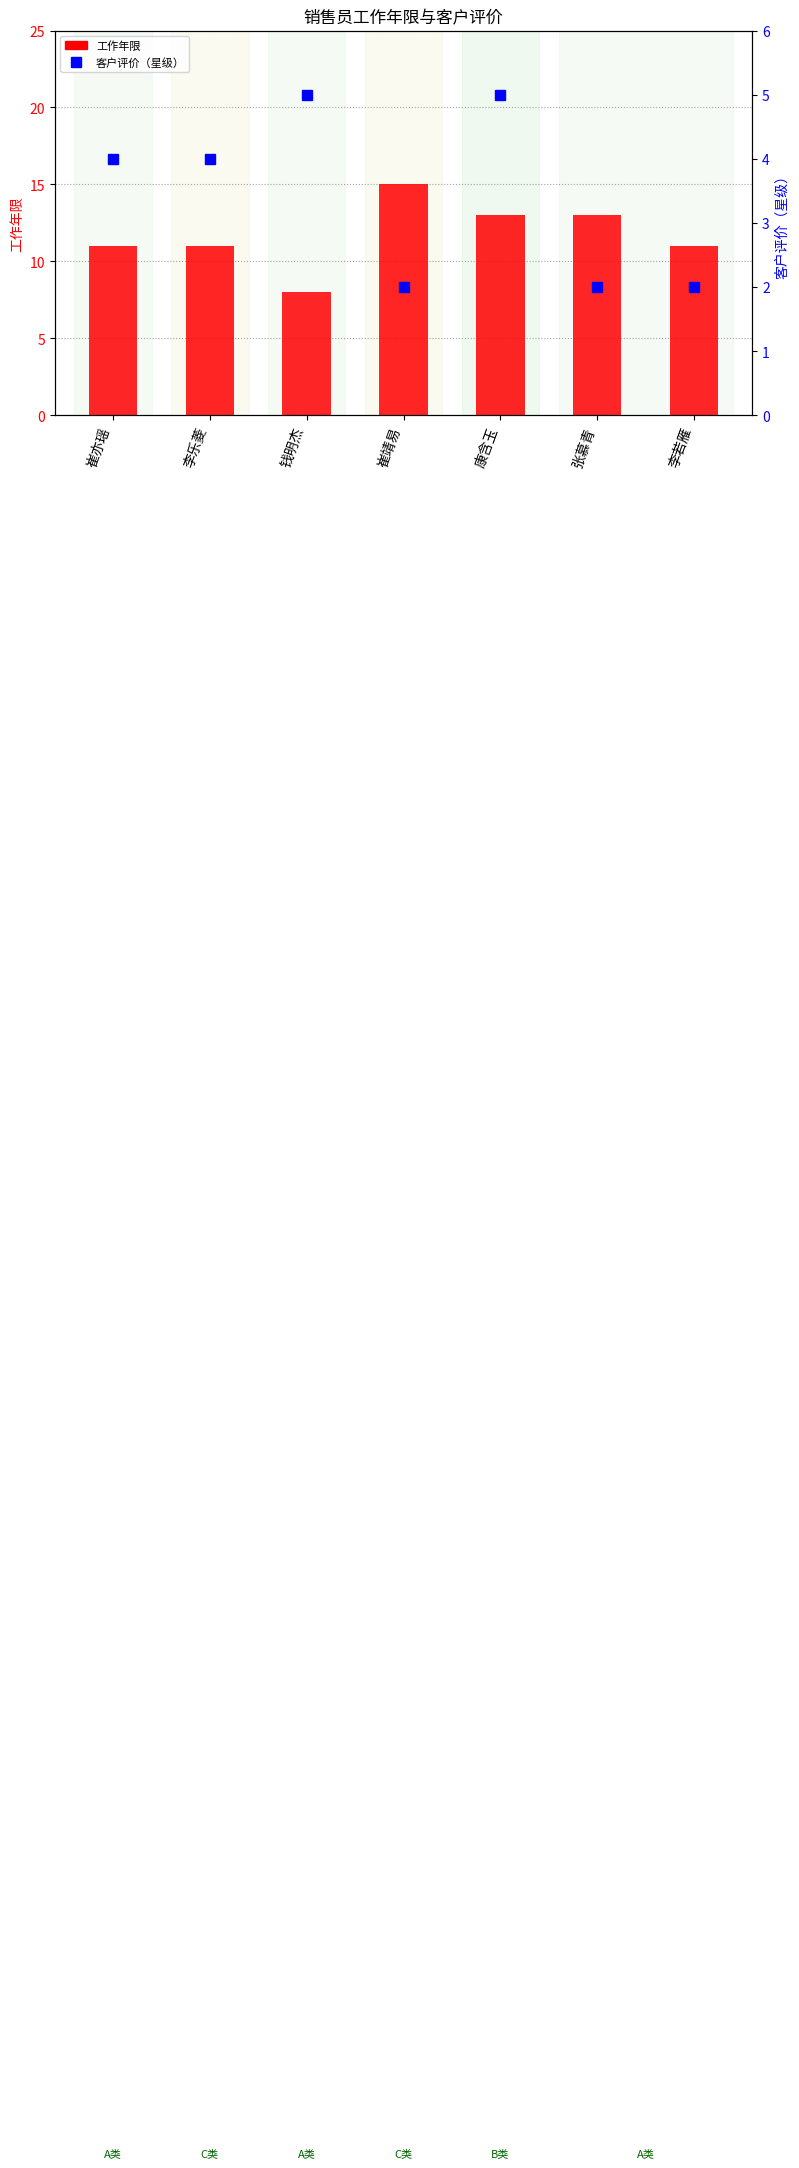

Which has a higher value, 李若雁 or 张慕青?

张慕青